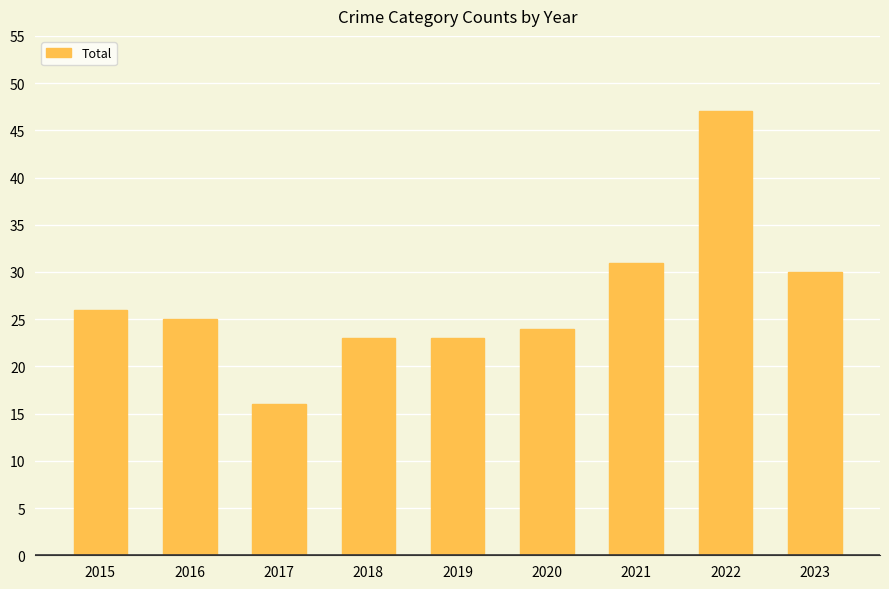

What is the maximum value shown in the chart?

47